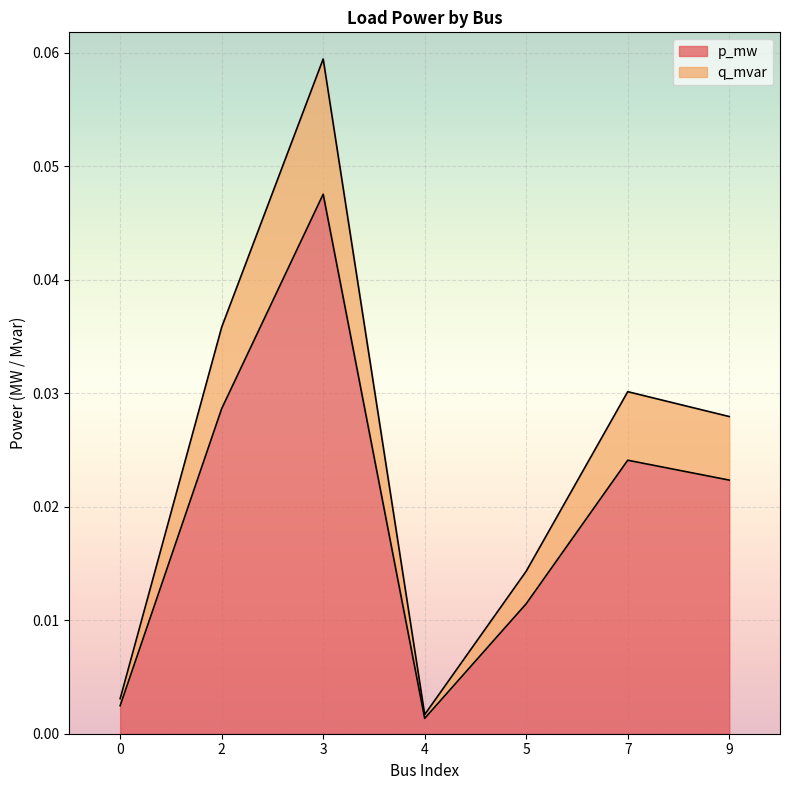

Is the value of p_mw at 5 greater than the value of q_mvar at 5?

No